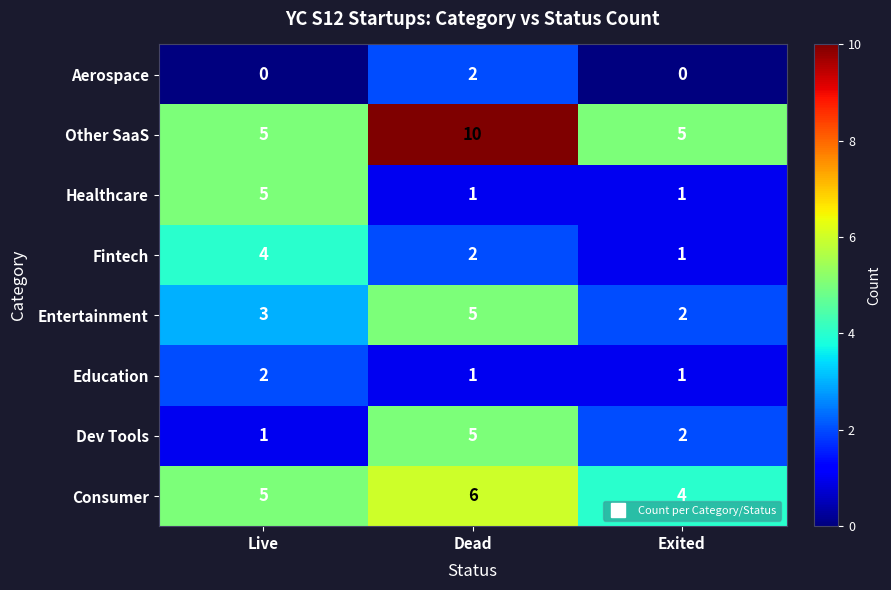

At which label does Fintech reach its minimum?

Exited